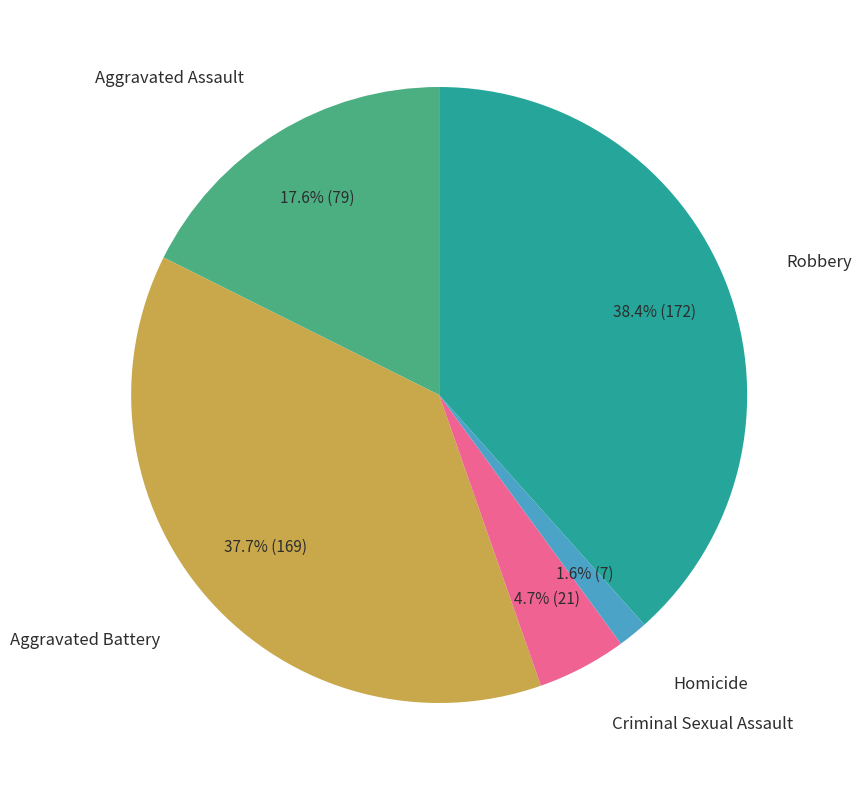

Is there a majority slice in this chart?

No